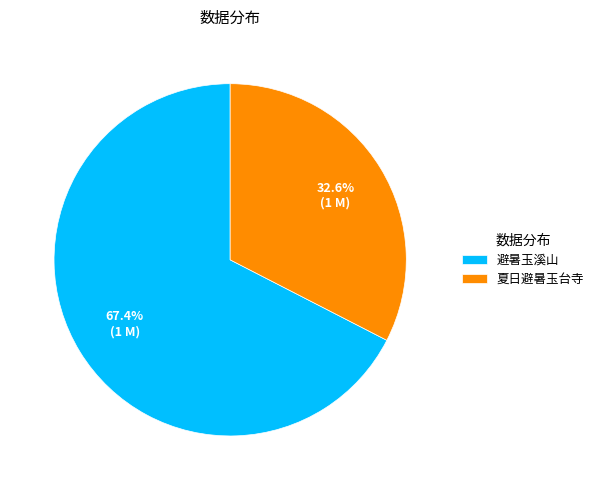

To the nearest percent, what is the average slice percentage?

50%